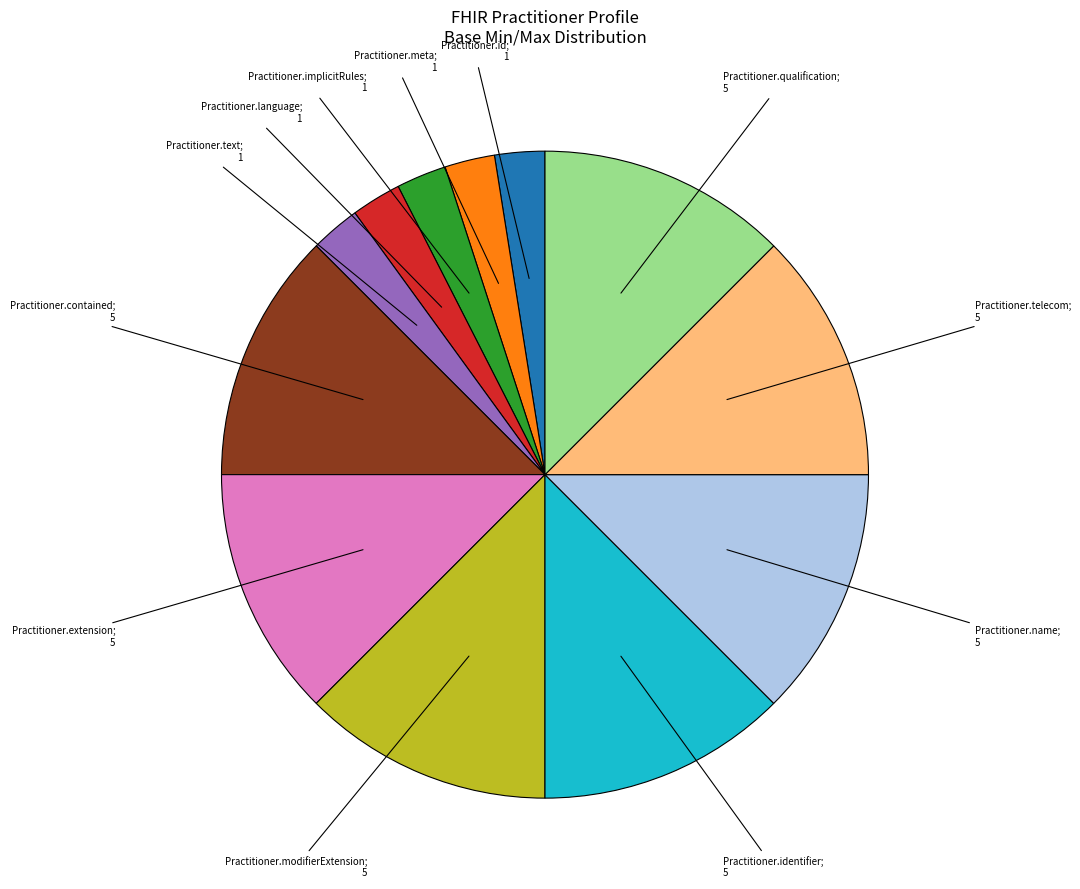

Does any single category account for the majority?

No